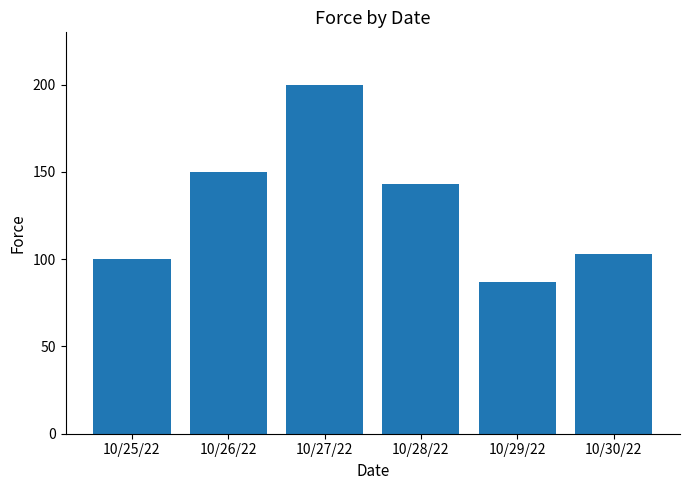

How many data points are less than 143?

3